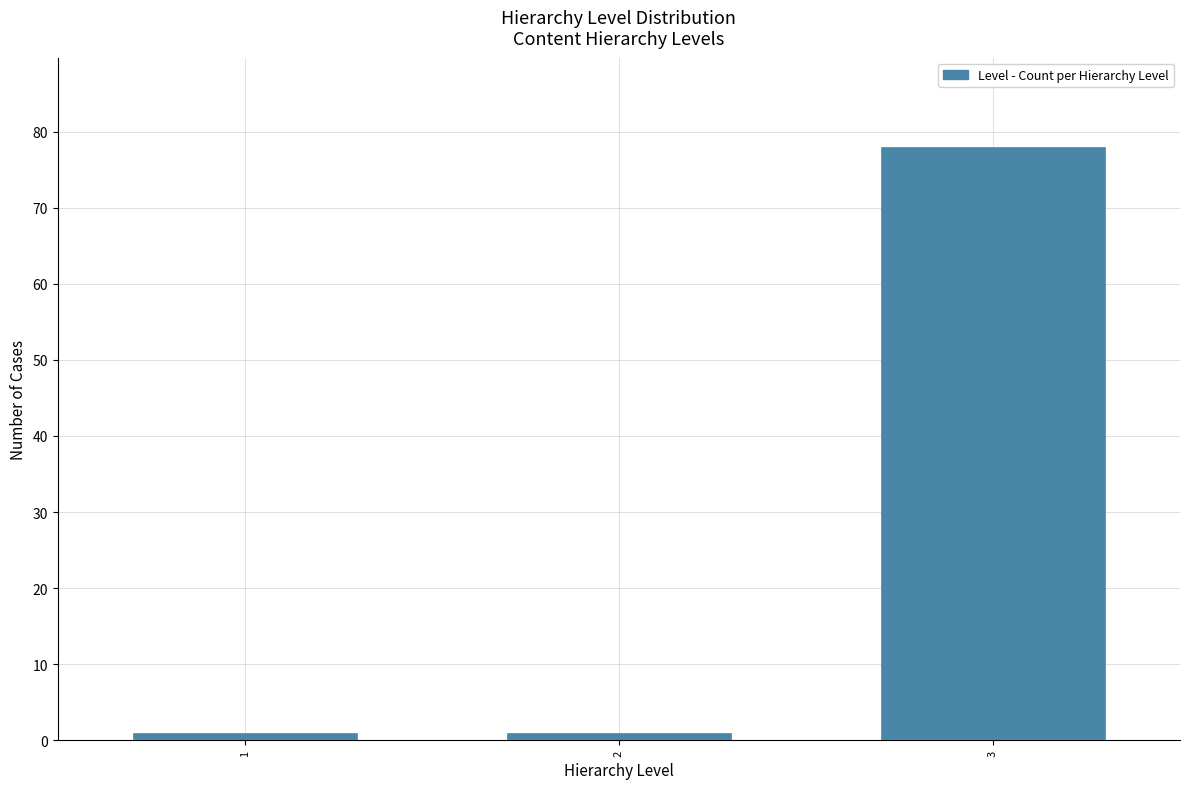

Reading left to right, transcribe all the data shown in this chart.

1=1	2=1	3=78